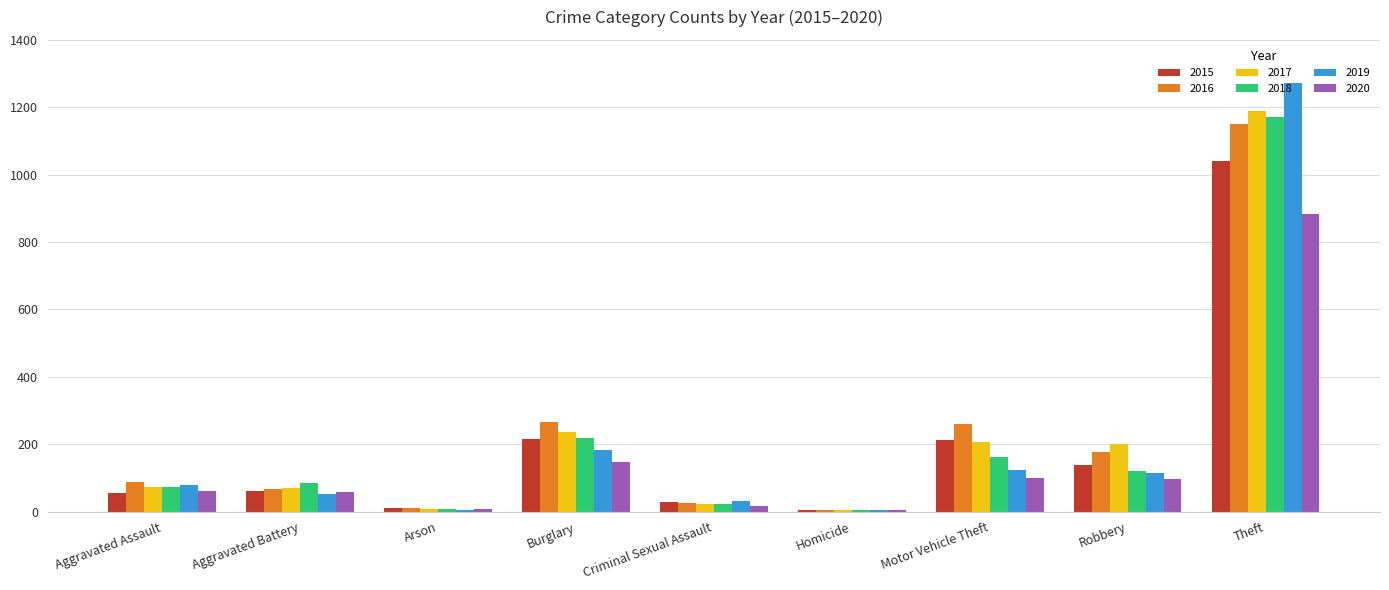

Between Aggravated Assault and Robbery, which series saw the biggest shift?

2017